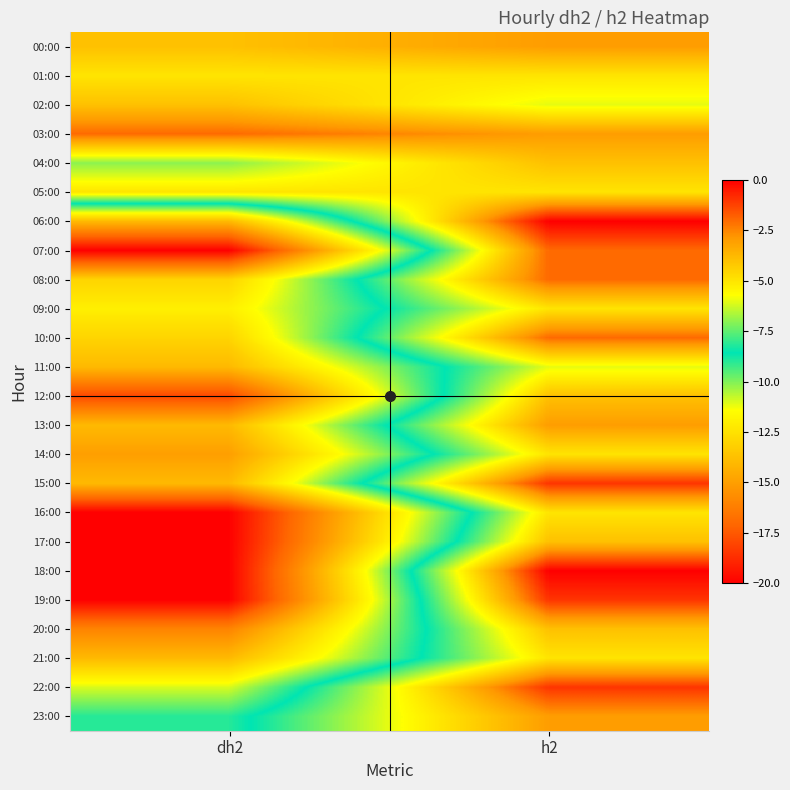

Reading left to right, list all the values displayed in this chart.

00:00: dh2=-4	h2=-3
01:00: dh2=-5	h2=-5
02:00: dh2=-4	h2=-6
03:00: dh2=-2	h2=-3
04:00: dh2=-7	h2=-4
05:00: dh2=-5	h2=-5
06:00: dh2=-14	h2=0
07:00: dh2=-20	h2=-2
08:00: dh2=-13	h2=-2
09:00: dh2=-12	h2=-5
10:00: dh2=-13	h2=-2
11:00: dh2=-14	h2=-6
12:00: dh2=-18	h2=-4
13:00: dh2=-14	h2=-3
14:00: dh2=-15	h2=-5
15:00: dh2=-14	h2=-1
16:00: dh2=-20	h2=-5
17:00: dh2=-20	h2=-4
18:00: dh2=-20	h2=0
19:00: dh2=-20	h2=-1
20:00: dh2=-16	h2=-4
21:00: dh2=-14	h2=-5
22:00: dh2=-11	h2=-1
23:00: dh2=-9	h2=-3